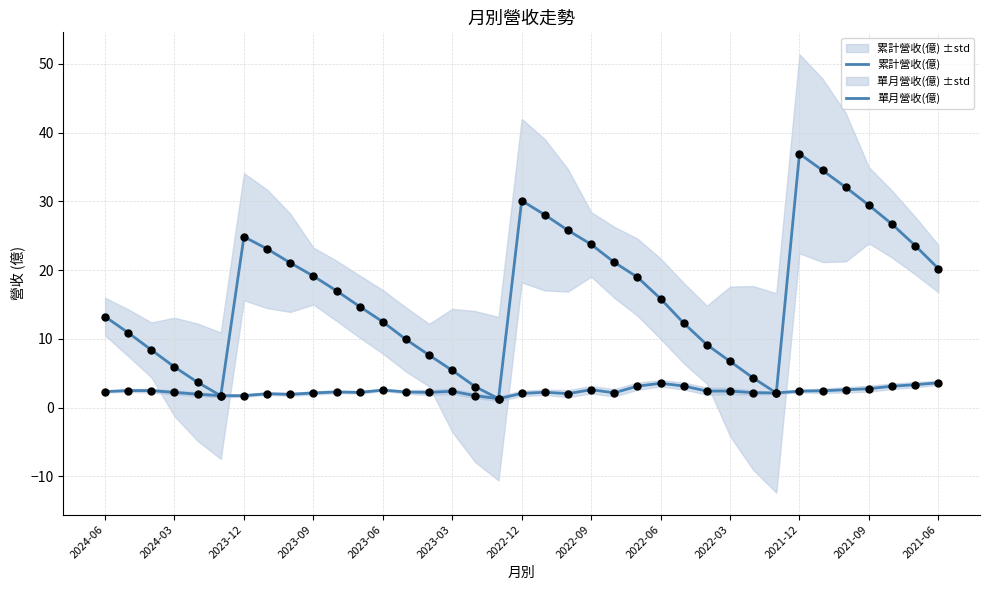

Which series reaches the minimum Y coordinate?

累計營收(億)